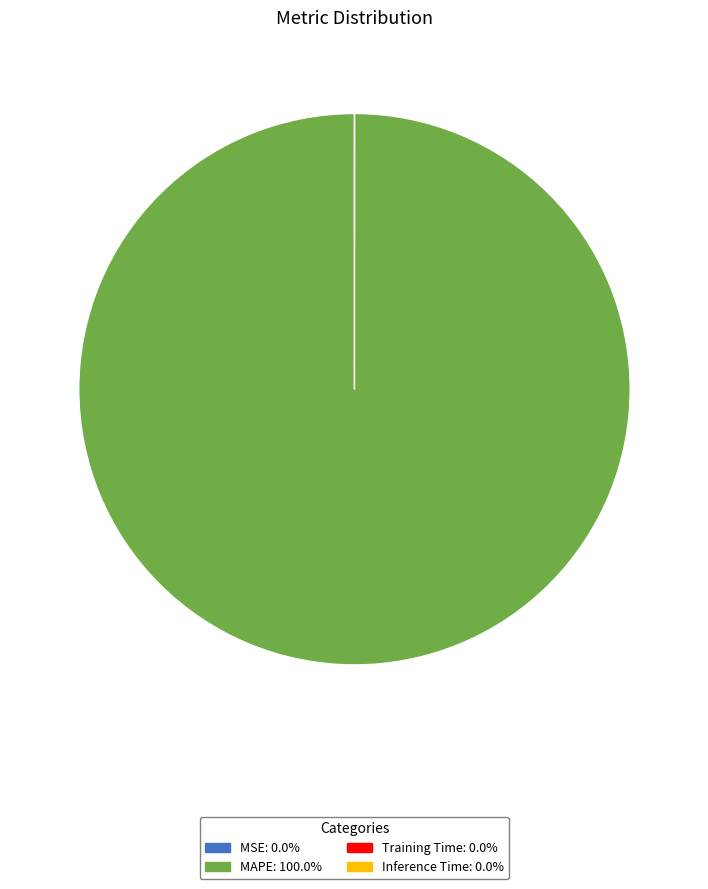

What is the majority slice?

MAPE